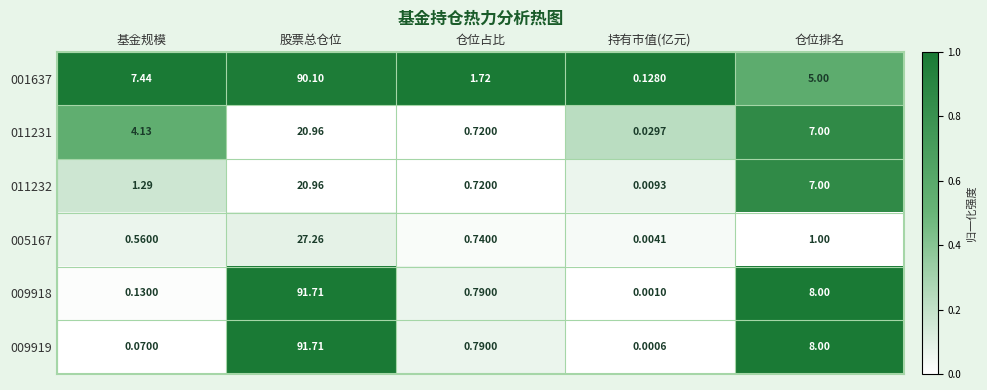

At which label does 011232 reach its minimum?

持有市值(亿元)